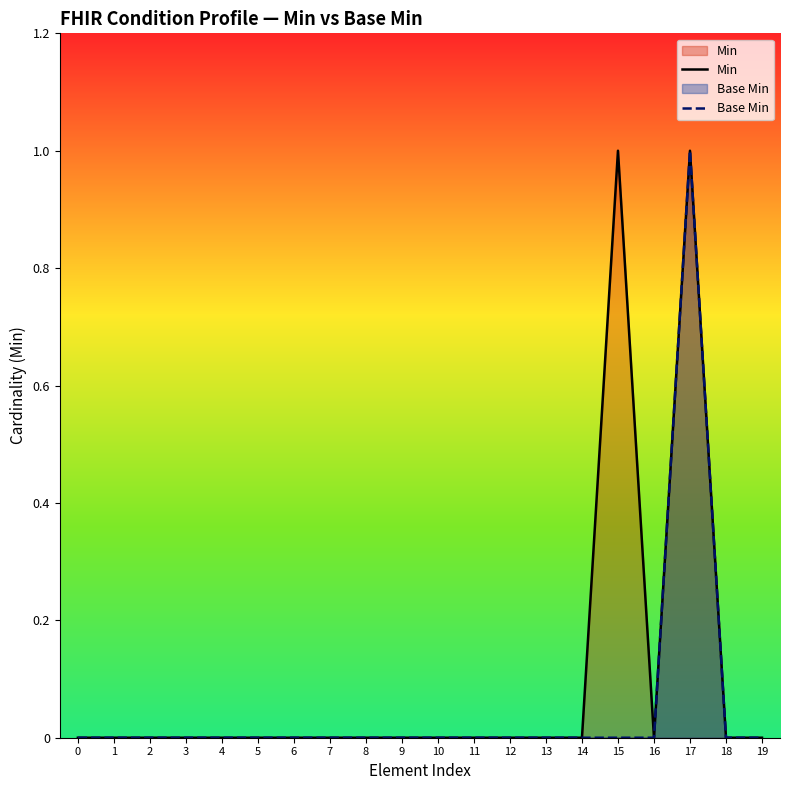

What is the difference between the maximum and minimum values in the Base Min series?

1